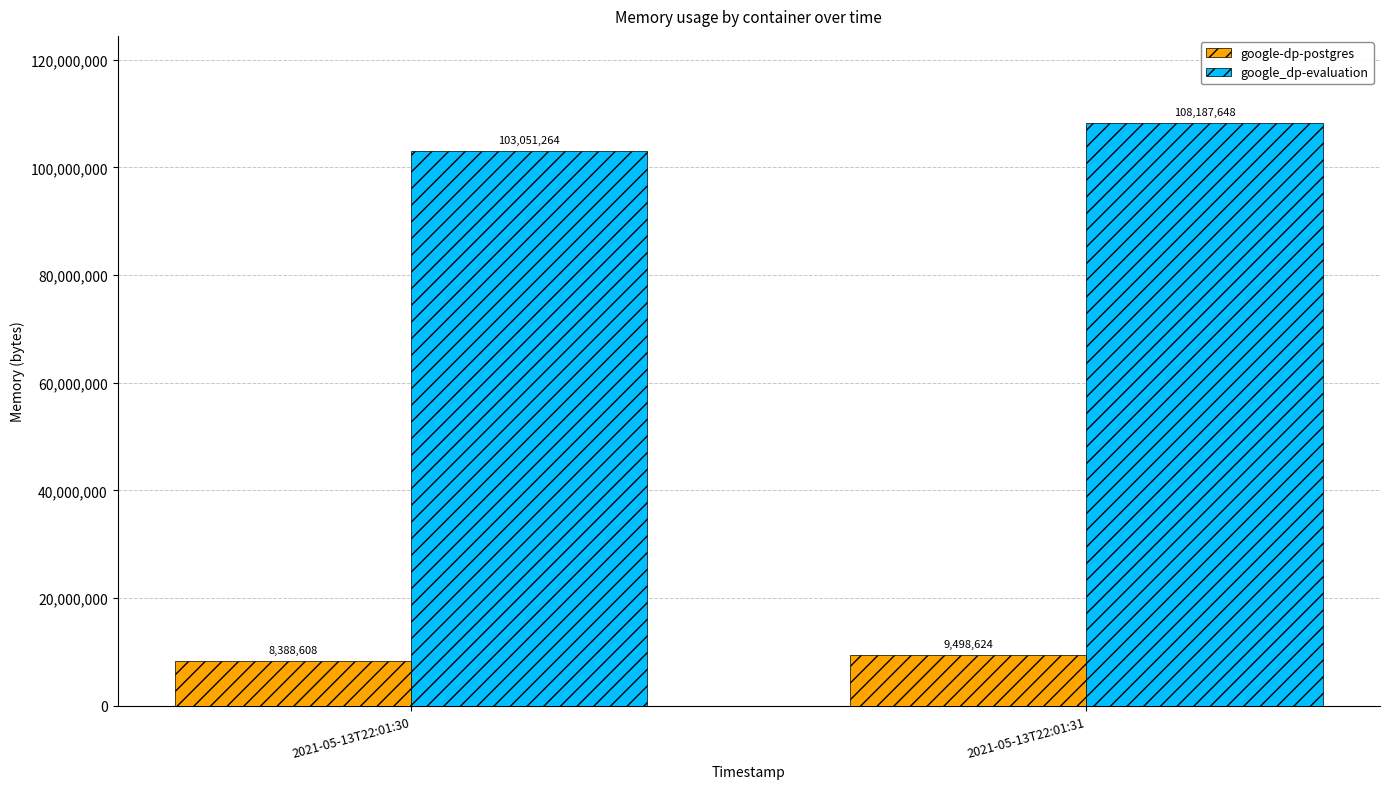

Count the google_dp-evaluation values in the range 103051264 to 108187648.

2